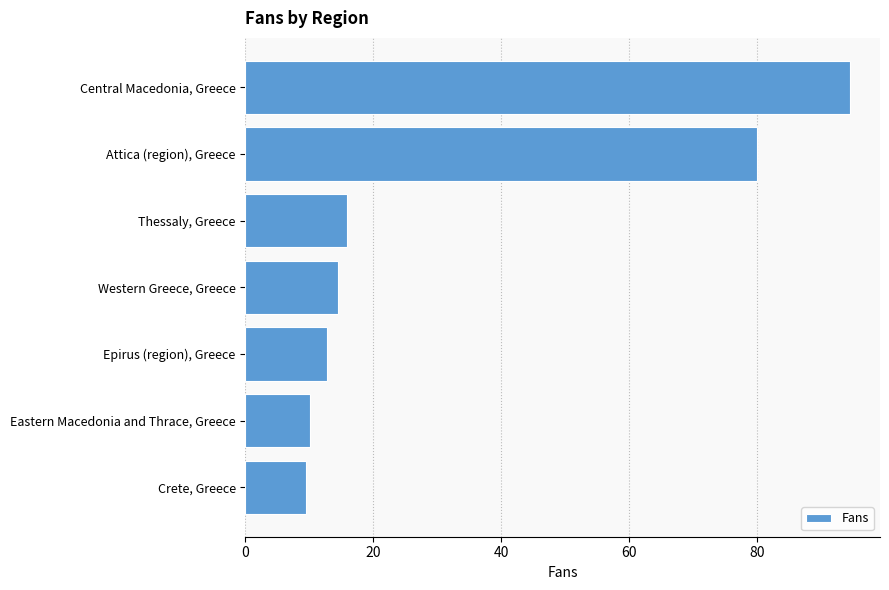

What is the value of the 3rd bar from the top?

15.9